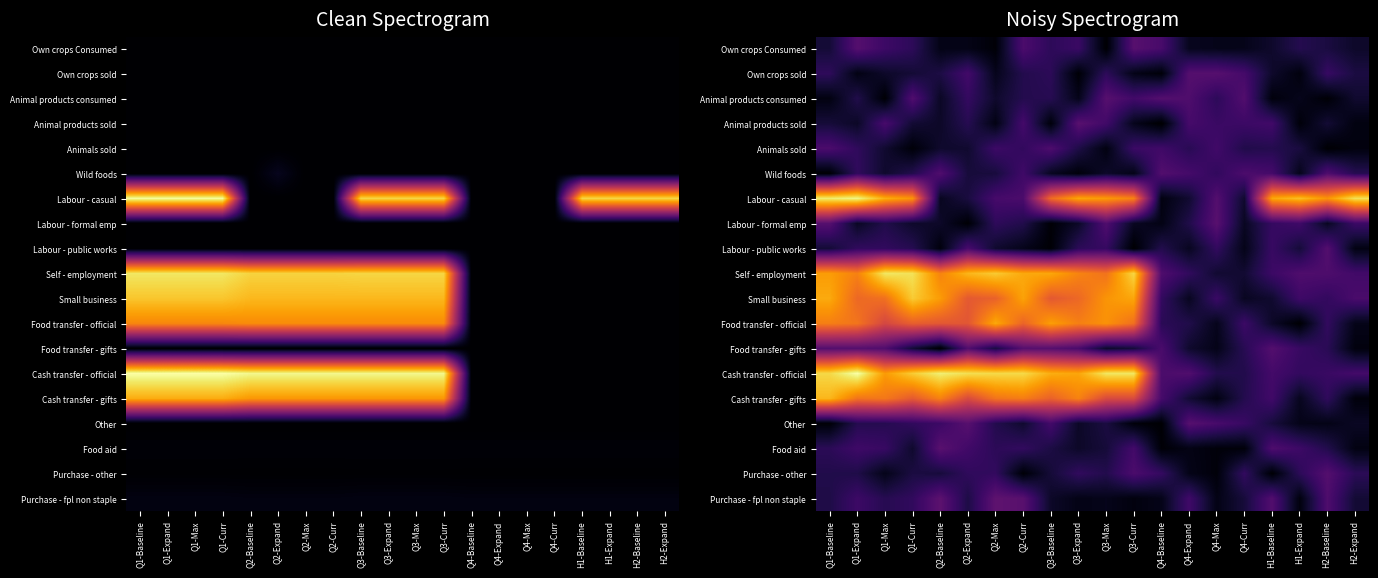

At which label does Cash transfer - gifts reach its minimum?

H2-Expand